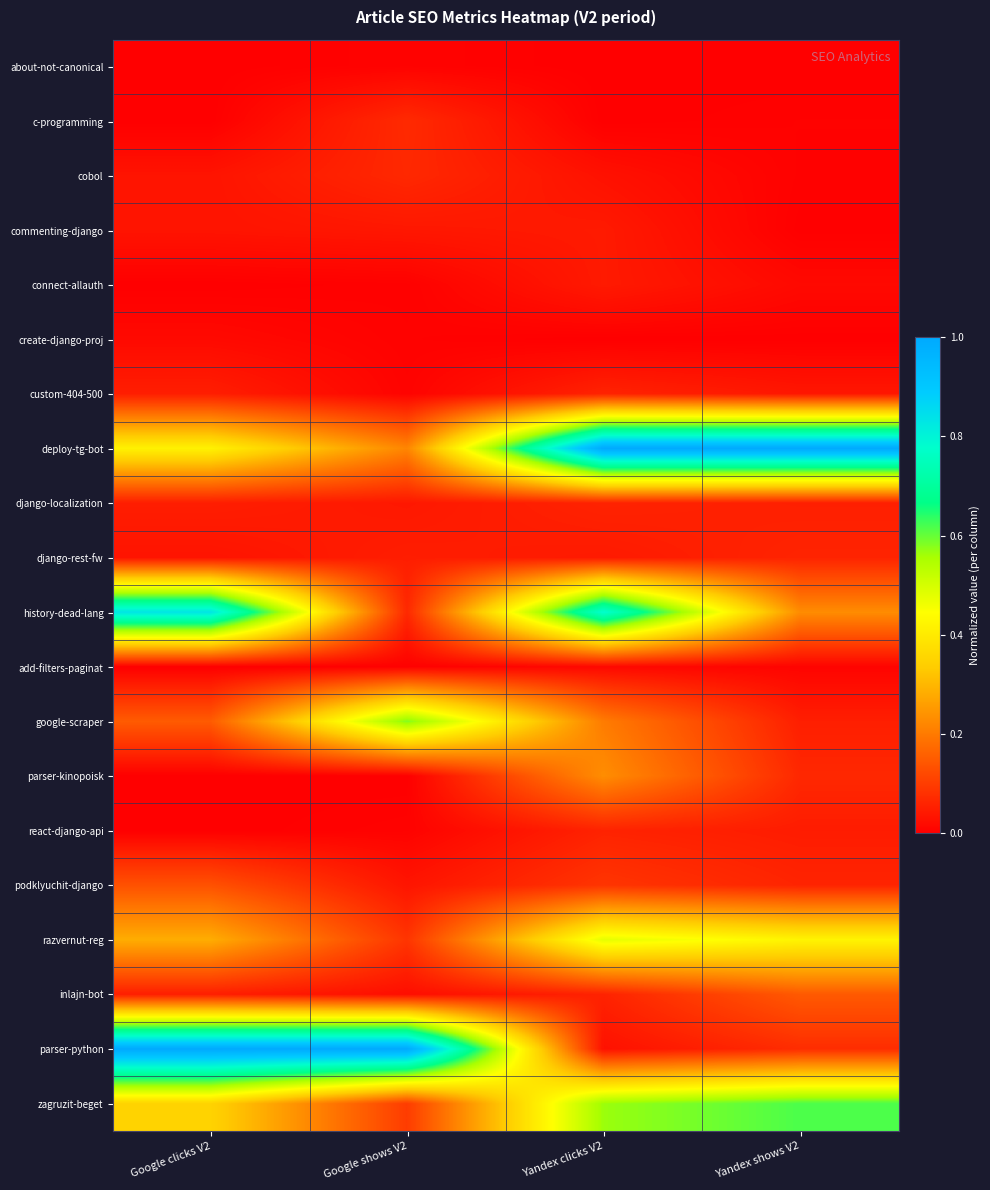

What is the spread (max minus min) of values at Yandex shows V2?

1.0